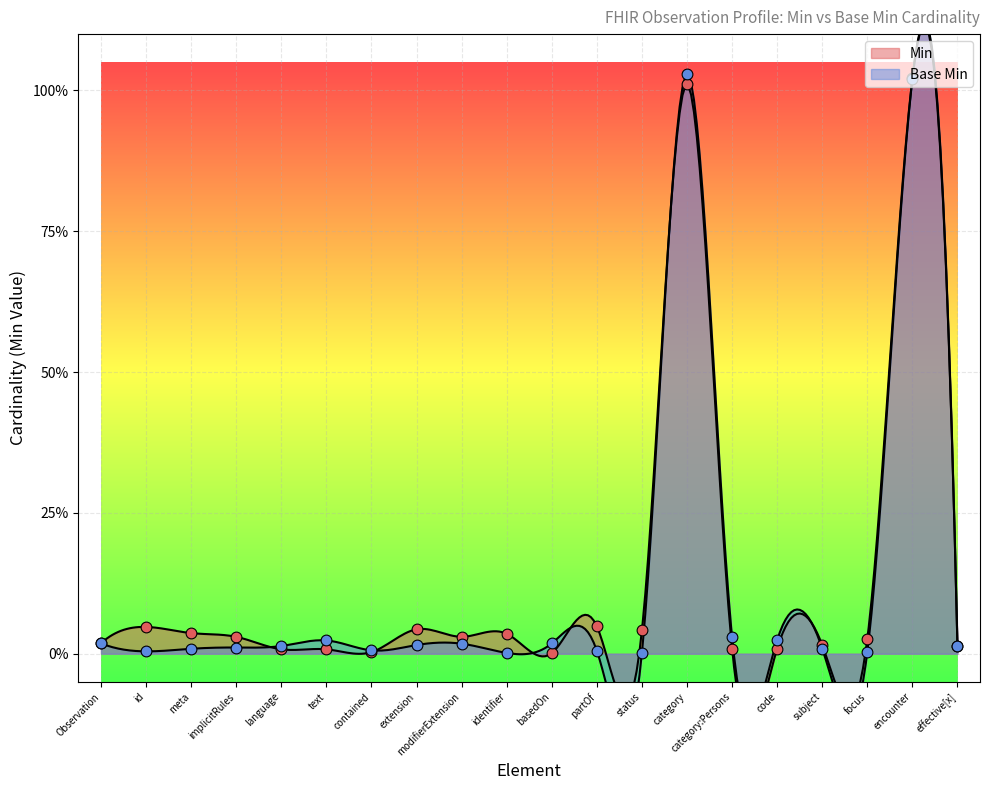

Which series contains the highest Y value?

Min